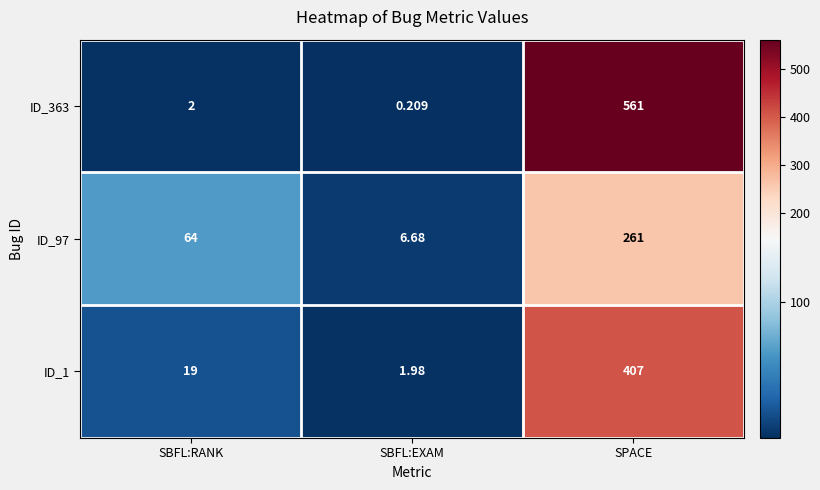

At which category is the sum across all series the highest?

SPACE